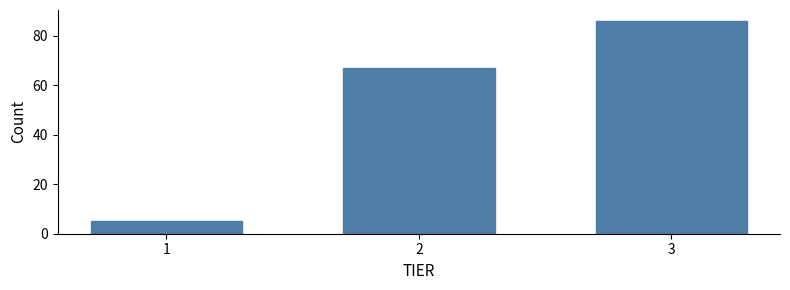

Reading right to left, what are all the values shown in this chart?

86	67	5